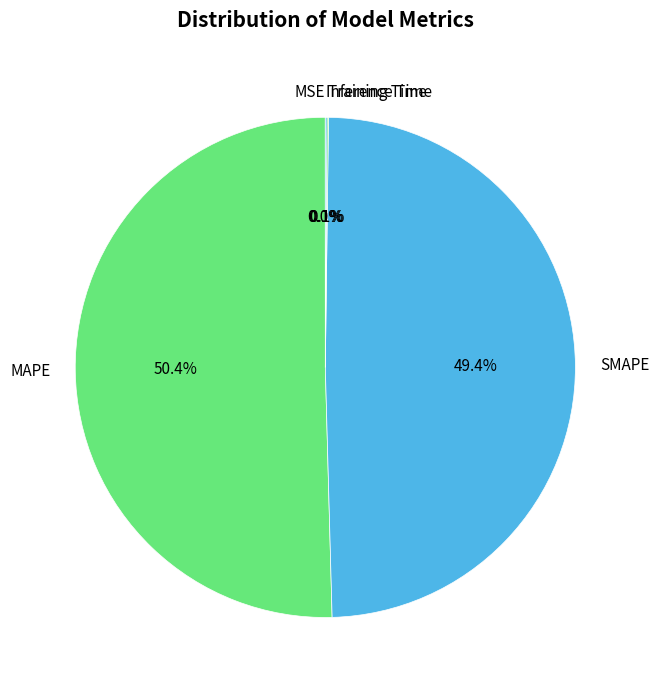

What percentage is the SMAPE slice, to the nearest percent?

49%